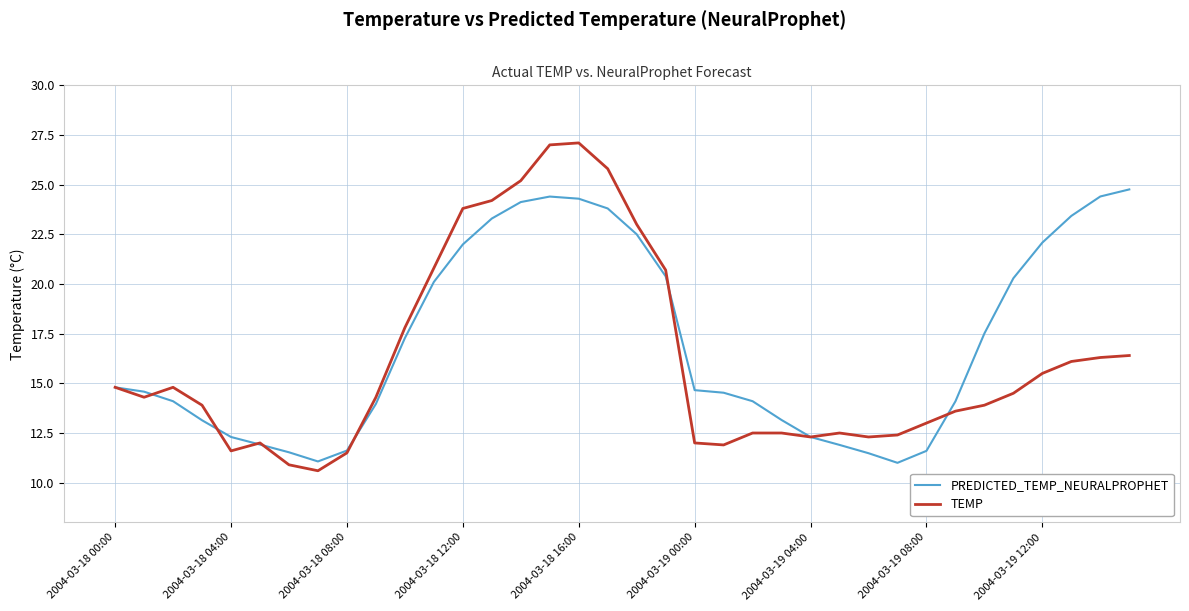

Rank the series by their maximum value, from lowest to highest.

PREDICTED_TEMP_NEURALPROPHET, TEMP